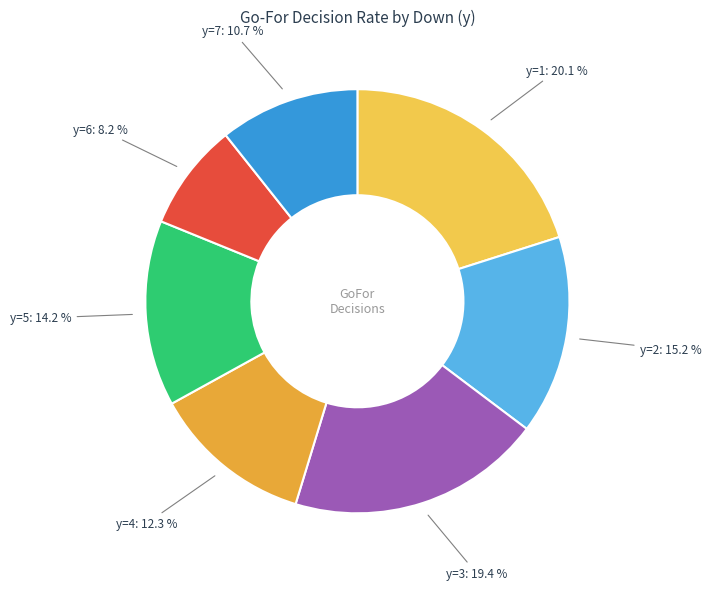

Does any single category account for the majority?

No